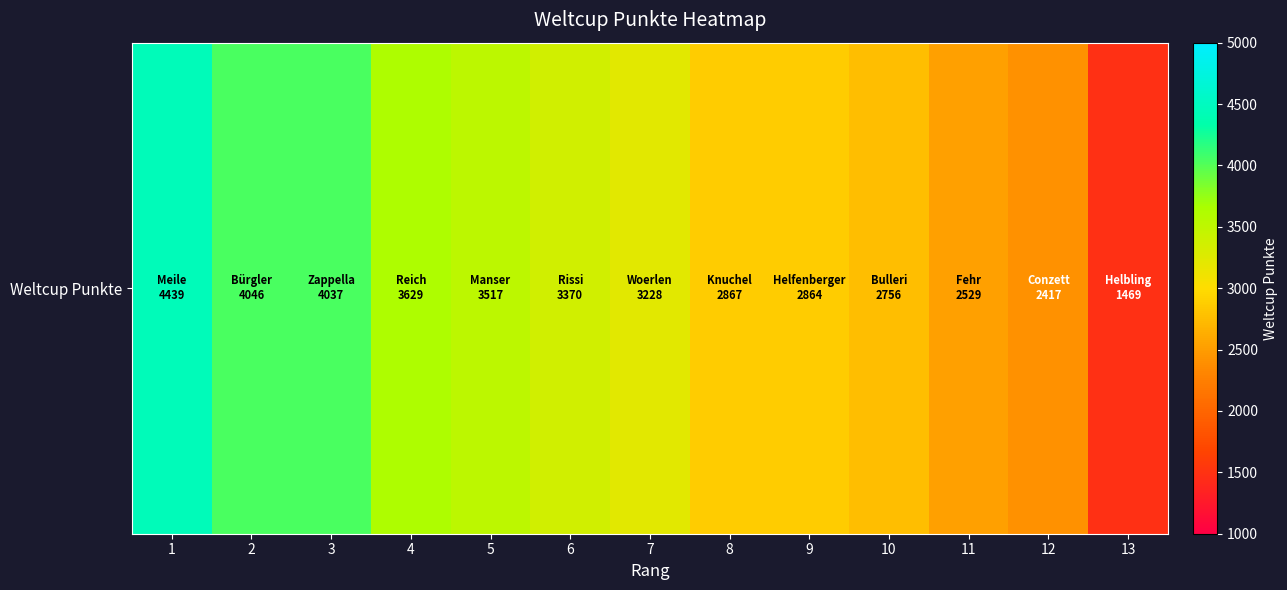

Is it true that the value at 6 is 689?

False